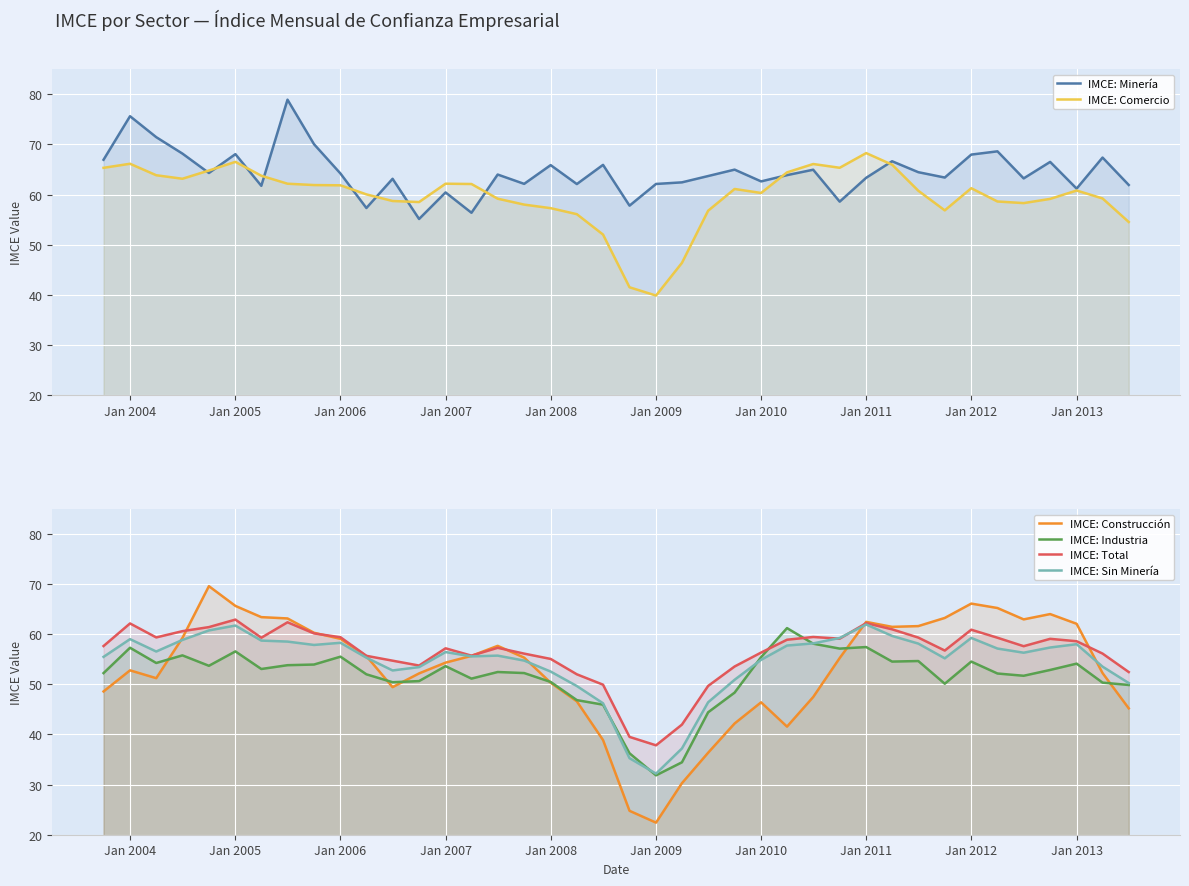

How many lines are shown in the chart?

6